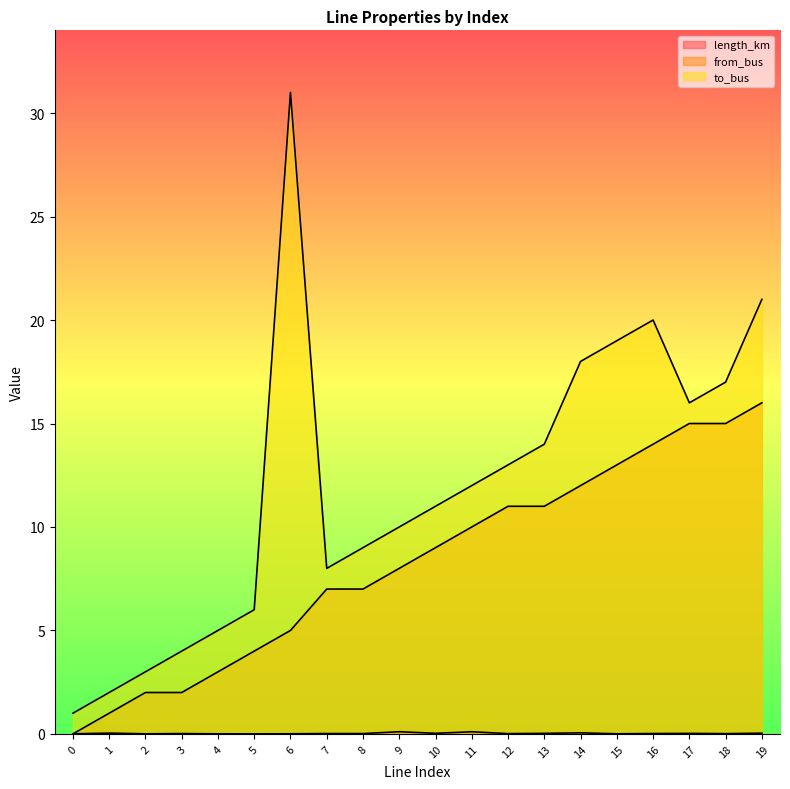

At how many categories does at least one series exceed 0?

20